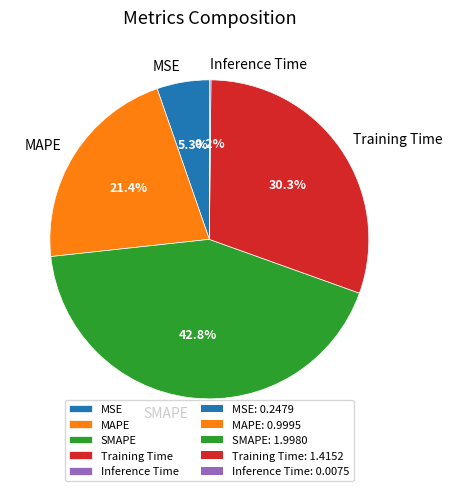

Which category has the biggest portion of the pie?

SMAPE